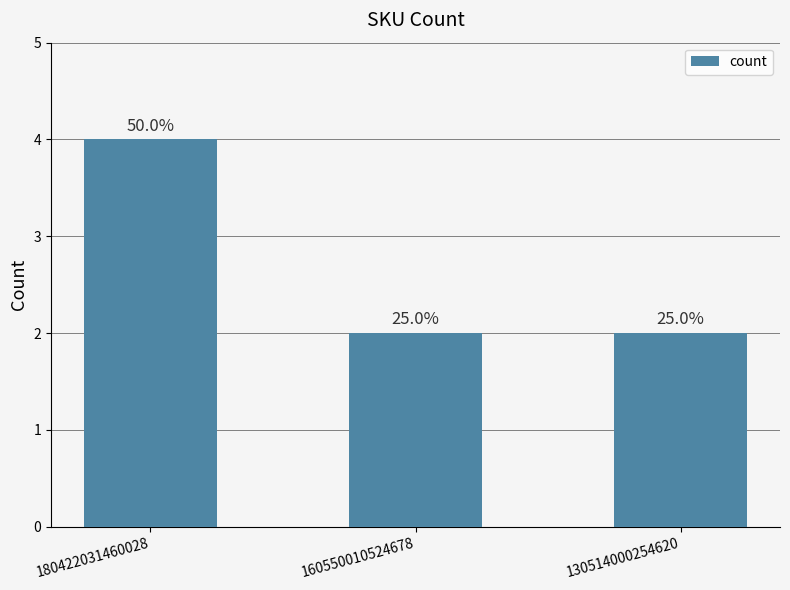

The chart shows a value of 1 at 130514000254620. True or false?

False